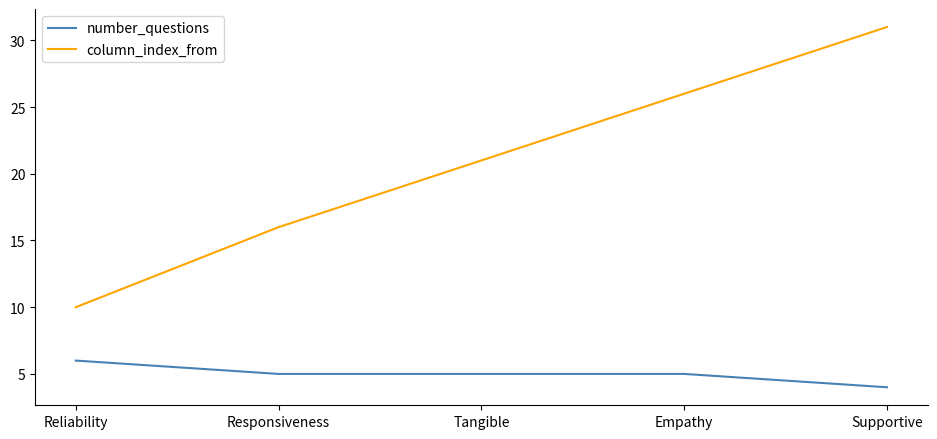

Rank the series by their average value, from lowest to highest.

number_questions, column_index_from